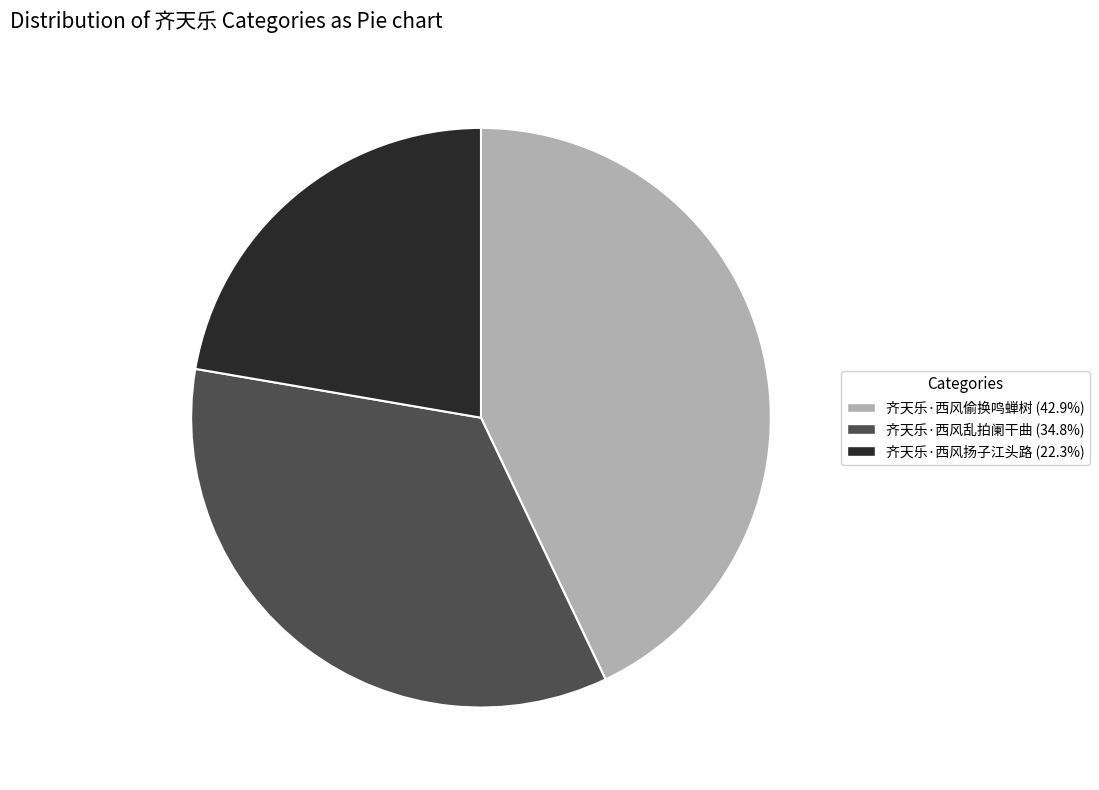

Approximately how many times larger is the value at 齐天乐·西风扬子江头路 compared to 齐天乐·西风乱拍阑干曲?

0.6